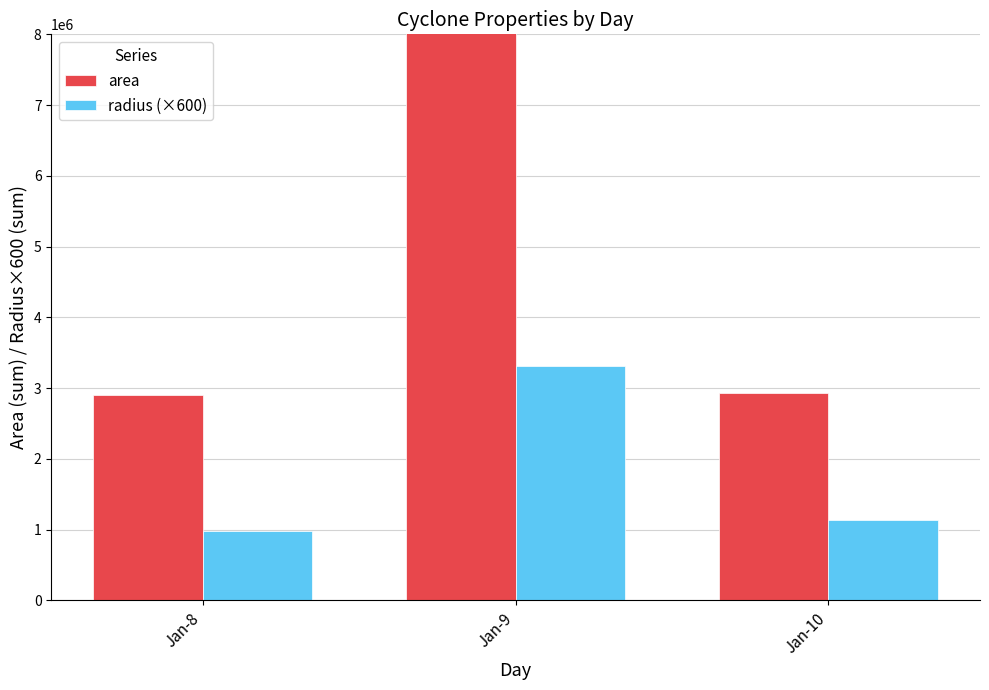

The area series shows 4176600.9 at Jan-8. True or false?

False